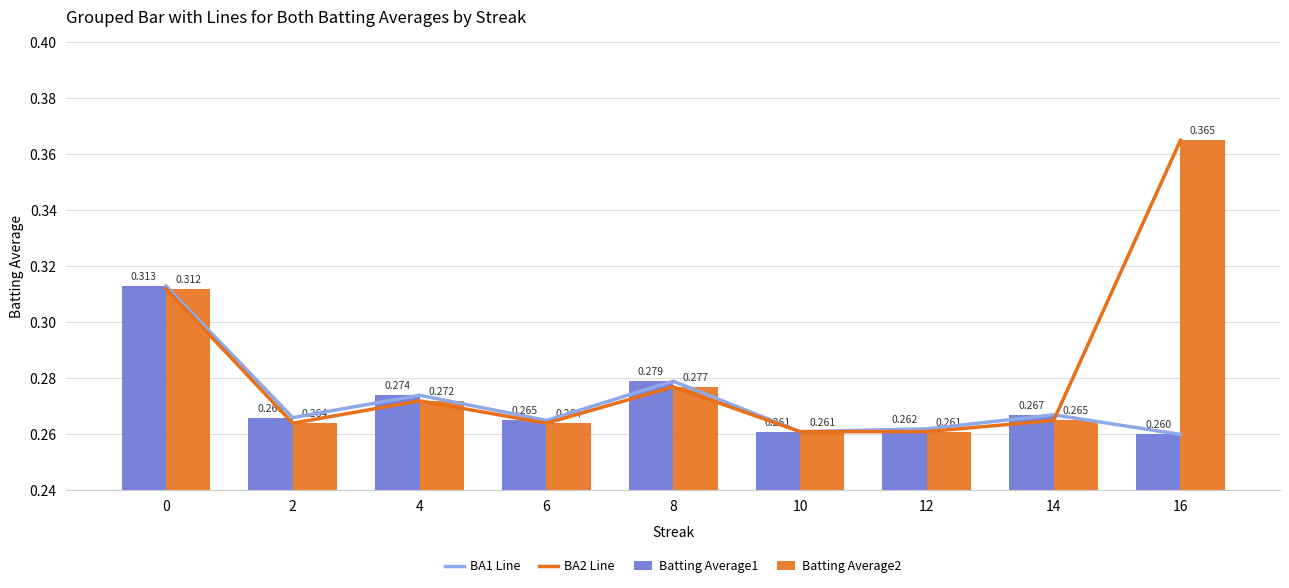

How many Batting Average2 values are between 0 and 1?

9